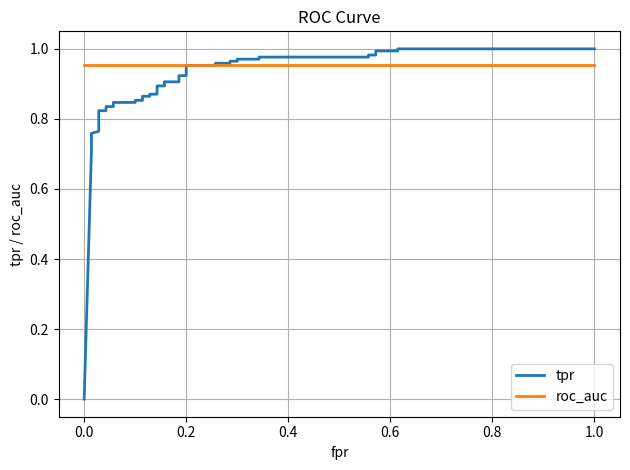

Is this an area chart (filled region under the line)?

No